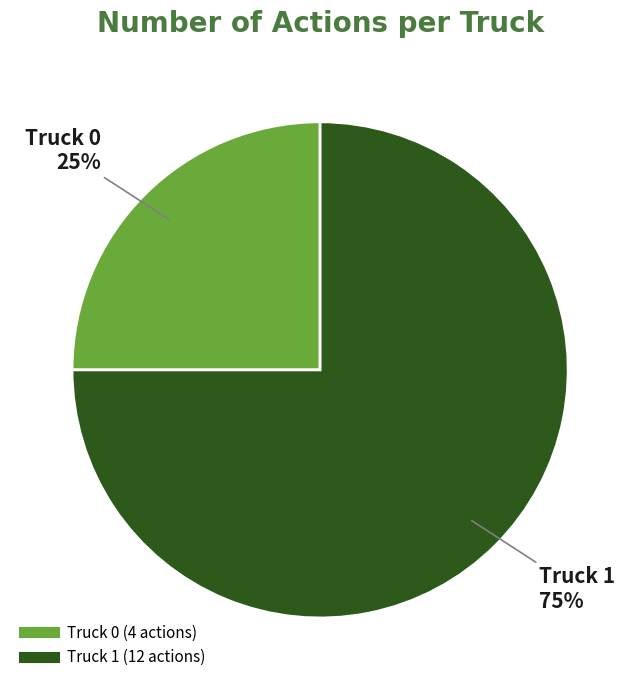

Combined, do Truck 0 and Truck 1 account for over 50%?

Yes